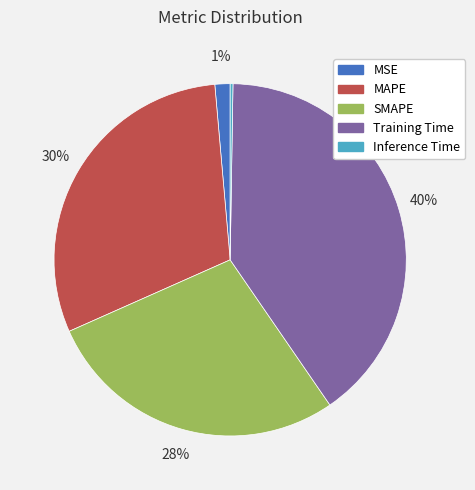

Between MAPE and SMAPE, which is larger?

MAPE